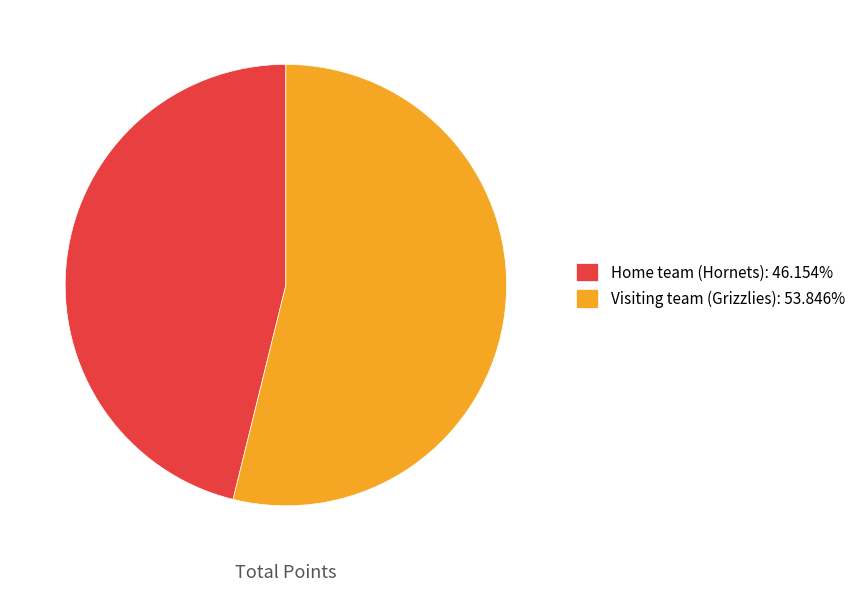

Which has a higher value, Home team (Hornets) or Visiting team (Grizzlies)?

Visiting team (Grizzlies)